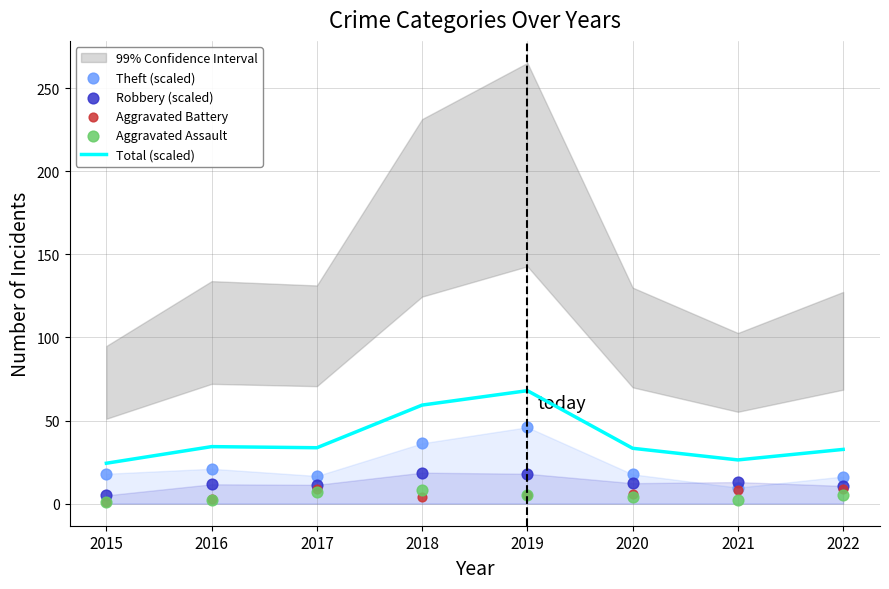

At how many categories does at least one series exceed 45?

2